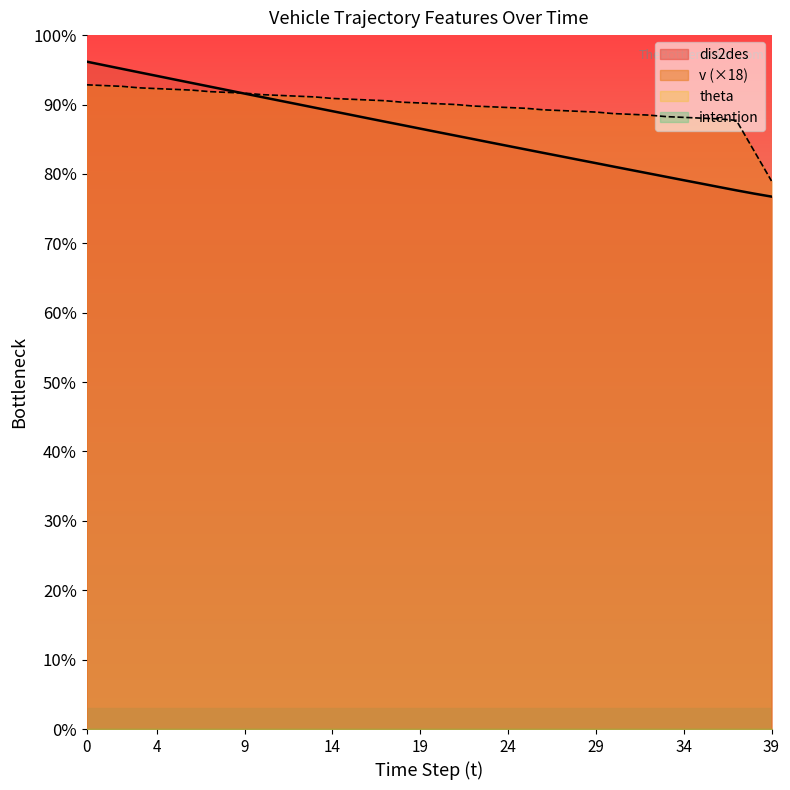

How many data points in dis2des are less than 142?

20